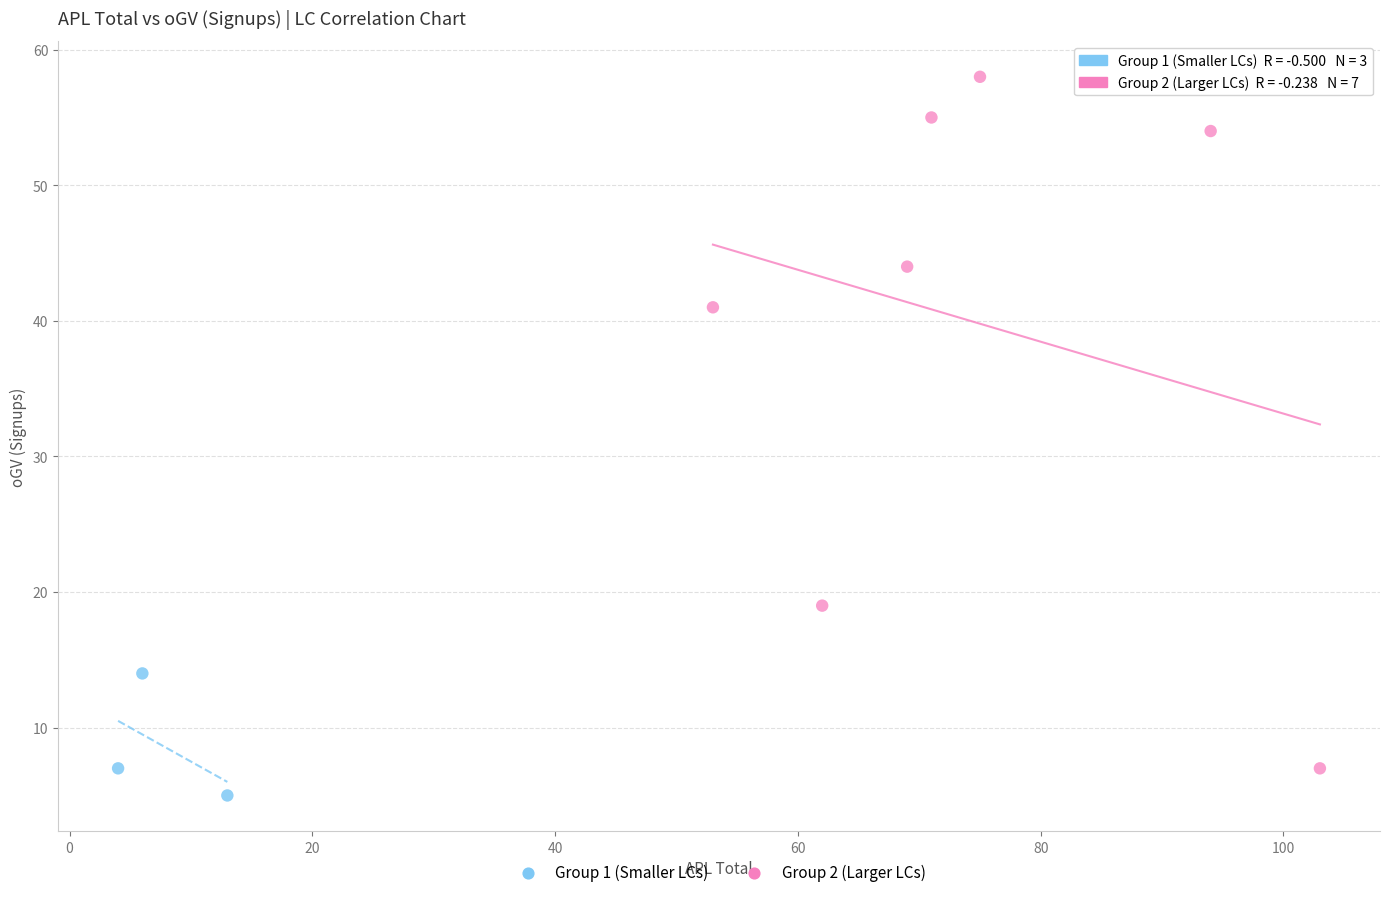

Which series reaches the maximum Y coordinate?

Group 2 (Larger LCs)